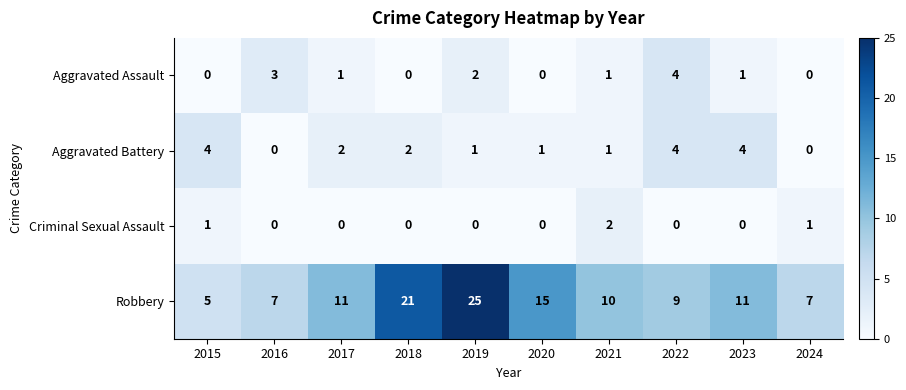

Which series has the widest spread of values?

Robbery